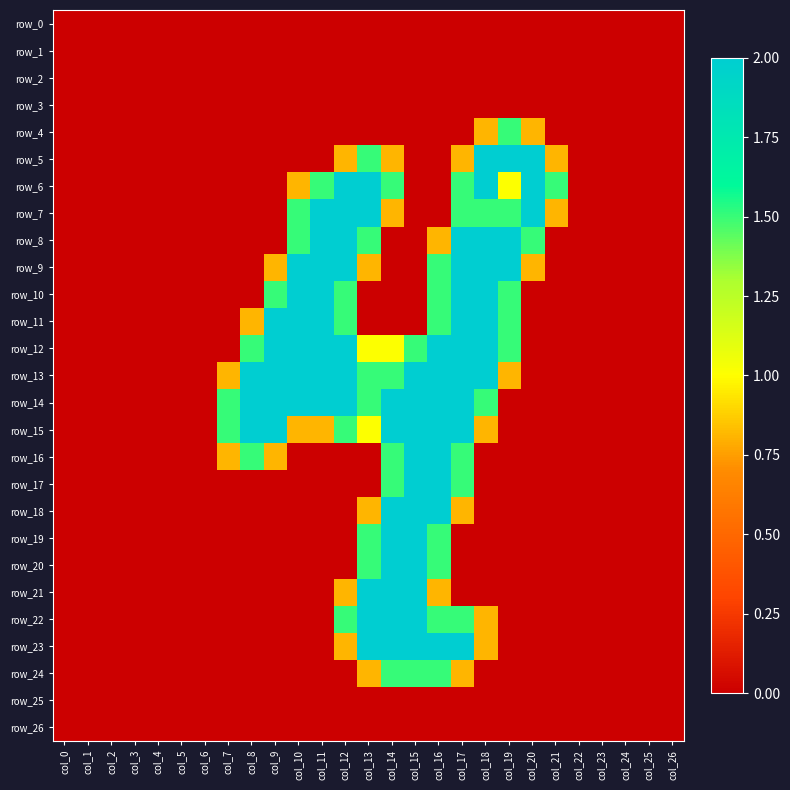

Which series has the largest total across all categories?

row_13